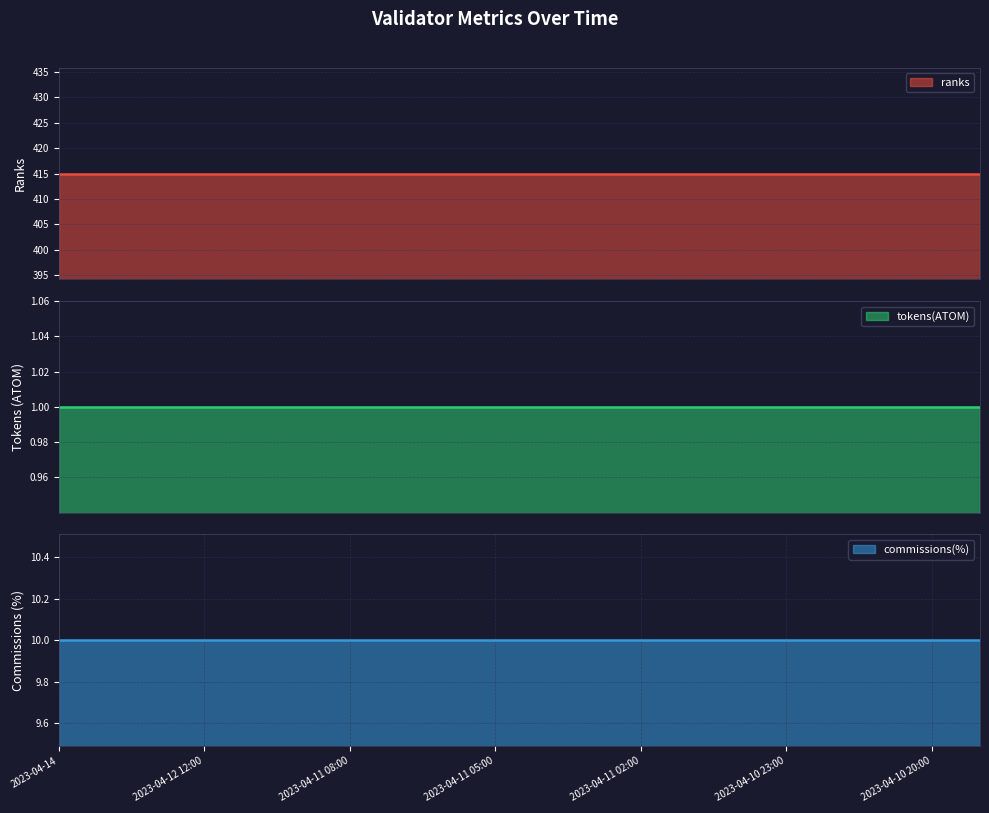

What position from the right is 2023-04-10 22:00?

4